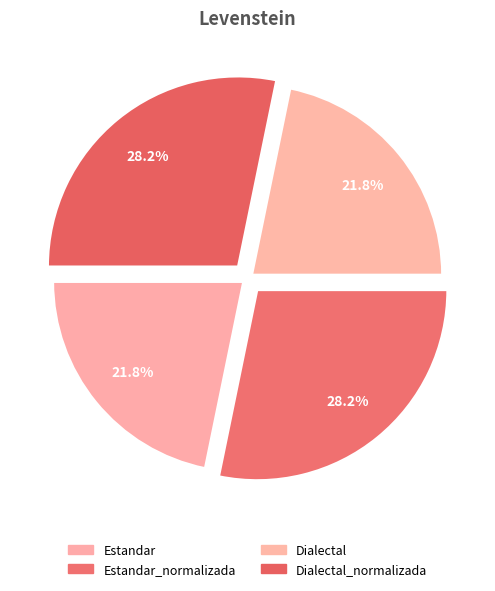

To the nearest percent, what is the difference between the largest and smallest slice percentages?

6%